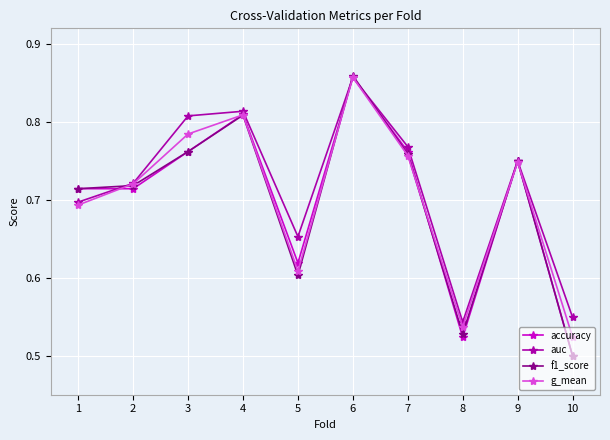

Where is f1_score nearest to the value 0?

10